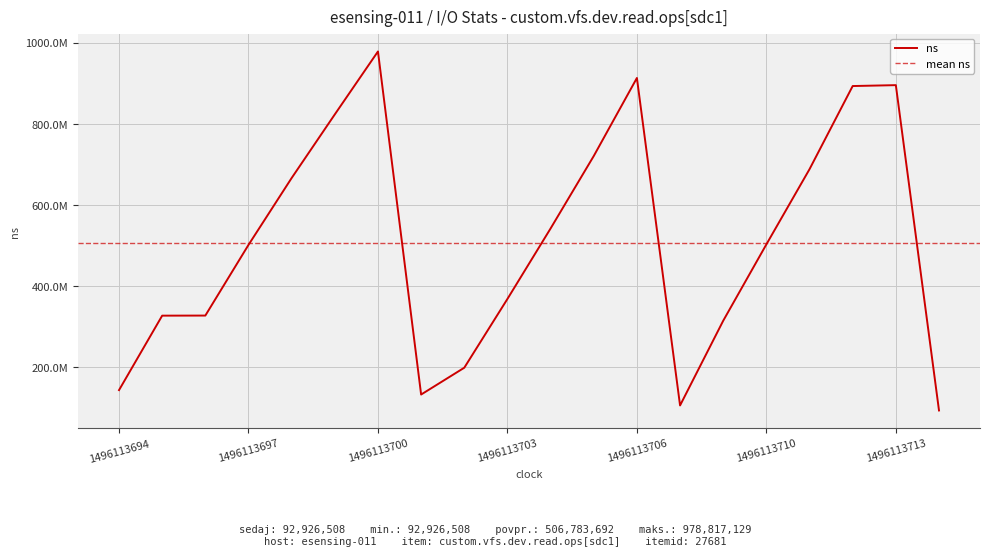

Between 1496113700 and 1496113701, which is larger?

1496113700